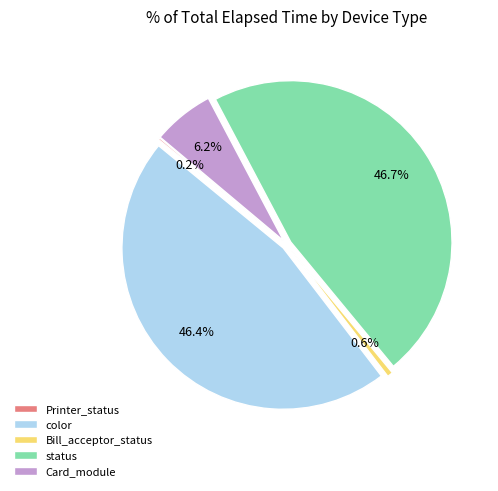

Do color and Bill_acceptor_status together represent more than half of the pie?

No